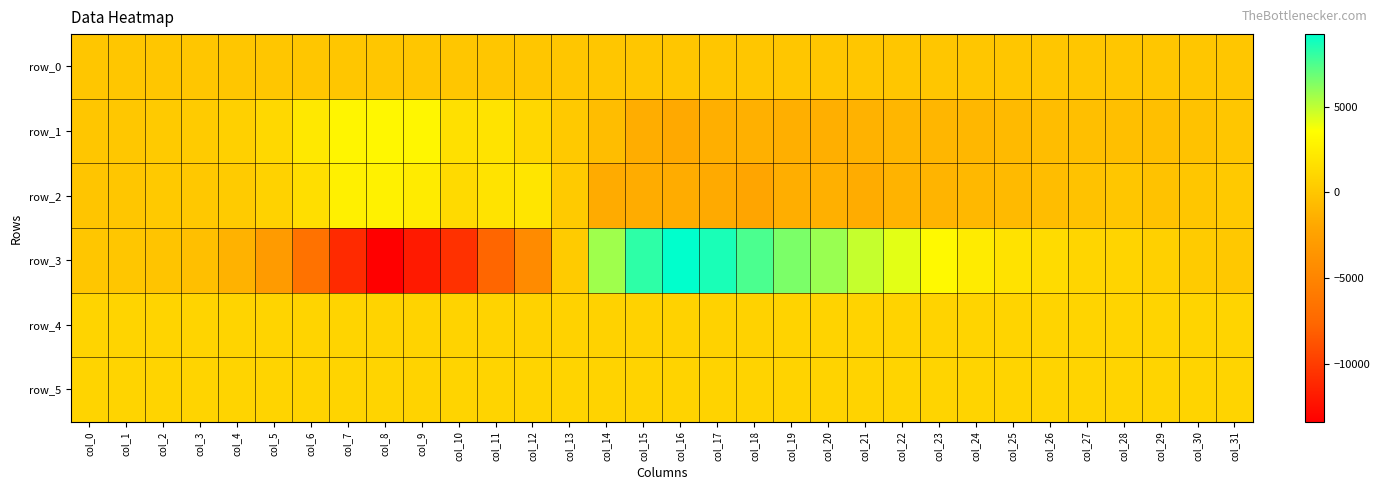

Reading left to right, what are all the values shown in this chart?

row_0: 40.4	40.5	40.6	40.6	40.6	40.7	40.7	40.8	40.9	40.9	40.9	41.0	41.0	41.1	41.2	41.2	41.2	41.4	41.4	41.4	41.5	41.5	41.6	41.7	41.7	41.7	41.8	41.8	41.9	42.0	42.0	42.0
row_1: 40.0	89.0	265.0	355.0	597.0	1110.0	2153.0	2987.0	3100.0	3021.0	1631.0	1856.0	1091.0	174.0	-594.0	-1601.0	-1821.0	-1465.0	-1394.0	-1497.0	-1489.0	-1250.0	-1013.0	-972.0	-964.0	-763.0	-591.0	-456.0	-449.0	-429.0	-243.0	-29.0
row_2: -66.0	11.0	181.0	117.0	290.0	721.0	1526.0	2622.0	2708.0	2343.0	1272.0	1818.0	1951.0	259.0	-1695.0	-1635.0	-1650.0	-1778.0	-2111.0	-1532.0	-1406.0	-1653.0	-1226.0	-1121.0	-864.0	-754.0	-555.0	-243.0	-19.0	-232.0	42.0	211.0
row_3: 47.0	36.0	-107.0	-467.0	-1253.0	-3038.0	-6644.0	-11011.0	-13398.0	-11932.0	-10645.0	-7726.0	-4449.0	326.0	5673.0	8206.0	9247.0	8645.0	7542.0	6504.0	5837.0	4859.0	4165.0	3222.0	2340.0	1729.0	1372.0	938.0	863.0	636.0	354.0	134.0
row_4: 851.0	852.0	853.0	849.0	853.0	849.0	847.0	846.0	827.0	825.0	812.0	814.0	795.0	782.0	762.0	759.0	767.0	767.0	788.0	801.0	821.0	823.0	837.0	841.0	851.0	849.0	853.0	849.0	850.0	853.0	855.0	848.0
row_5: 868.0	861.0	867.0	862.0	865.0	868.0	865.0	857.0	846.0	843.0	848.0	848.0	848.0	846.0	837.0	827.0	825.0	828.0	832.0	835.0	839.0	842.0	848.0	850.0	850.0	856.0	856.0	857.0	855.0	859.0	864.0	861.0